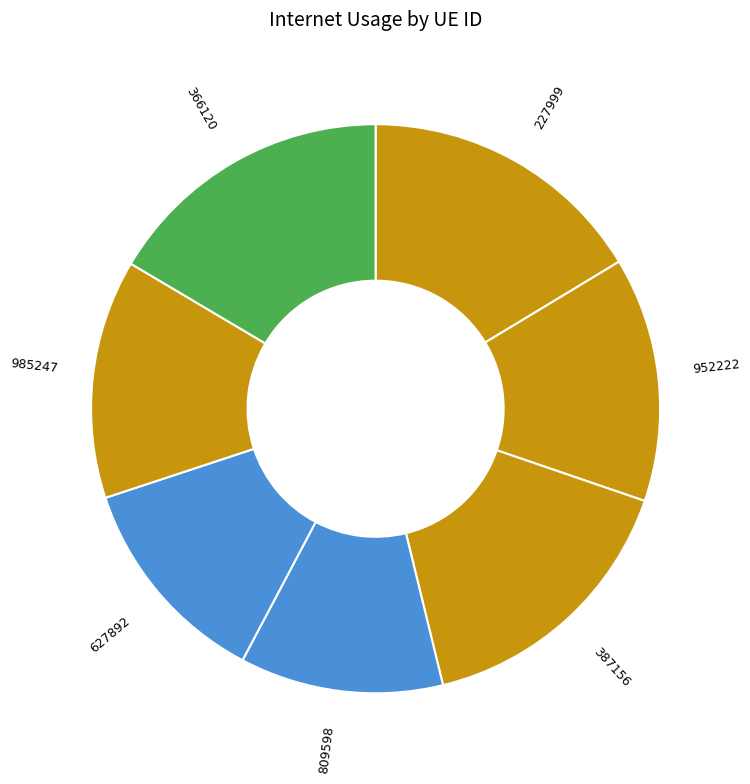

Combined, do 366120 and 387156 account for over 50%?

No